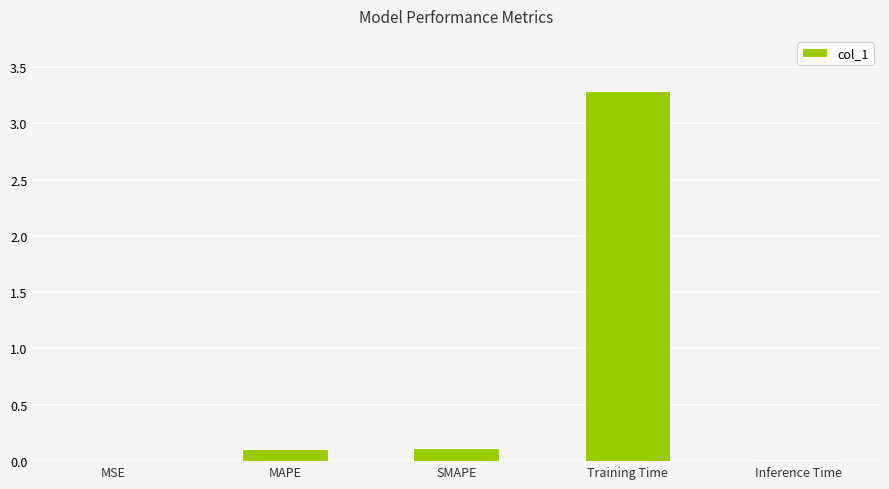

The value at Inference Time is 0.0. True or false?

True